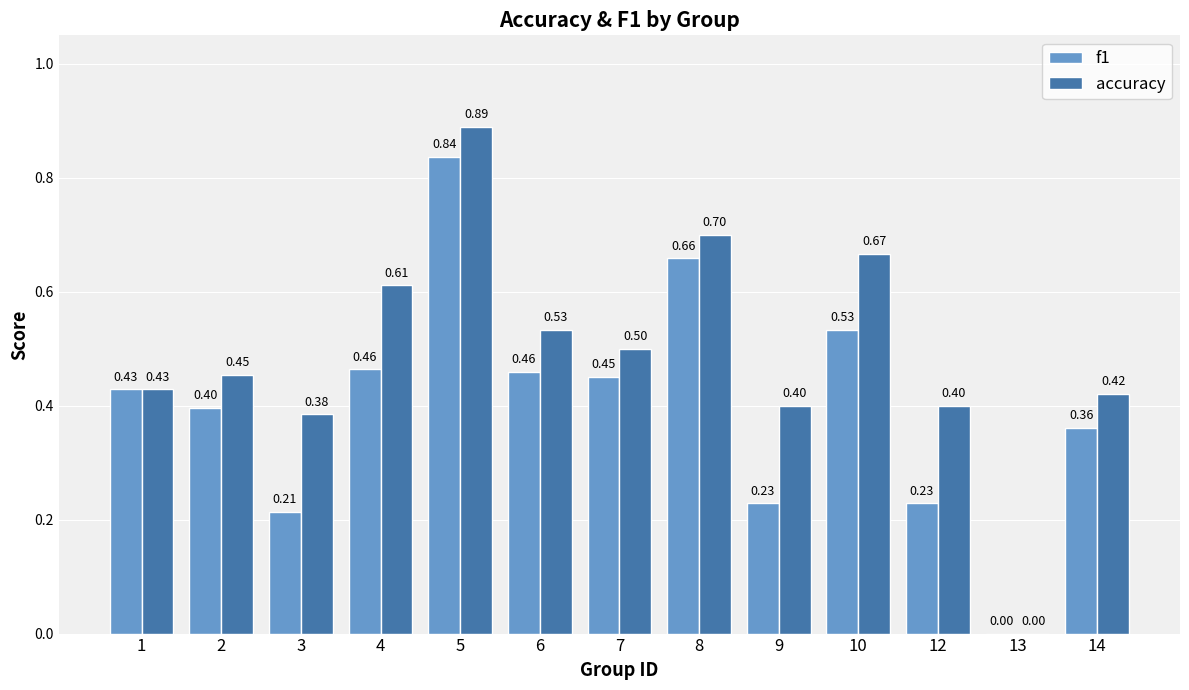

Which series has the largest range (max minus min)?

accuracy